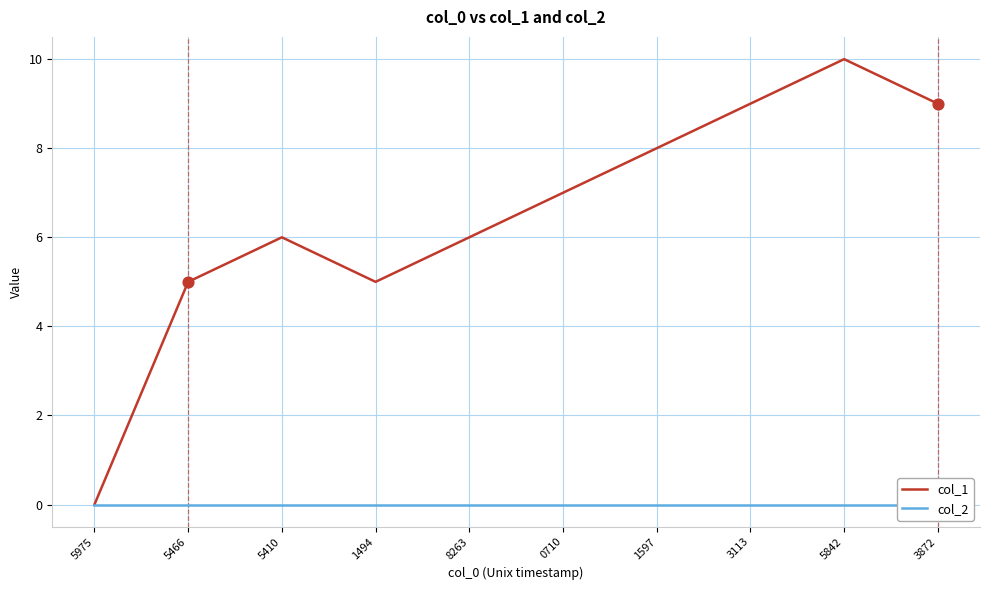

At which category is the sum across all series the highest?

5842